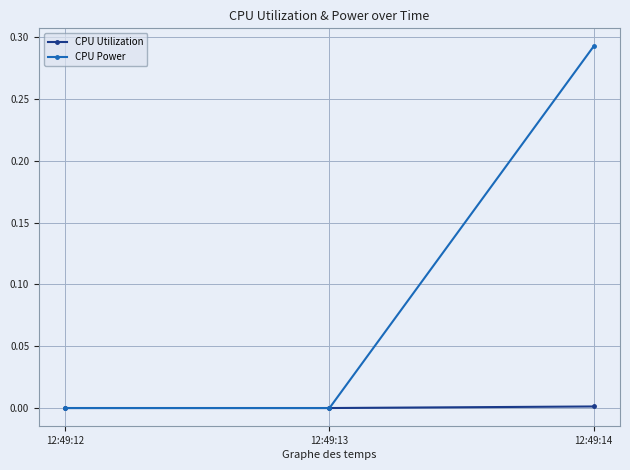

What are all the series names shown in the legend?

CPU Utilization, CPU Power